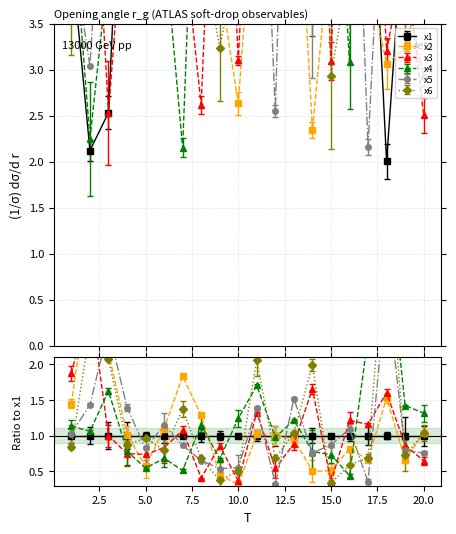

Which series has the largest total across all categories?

x4